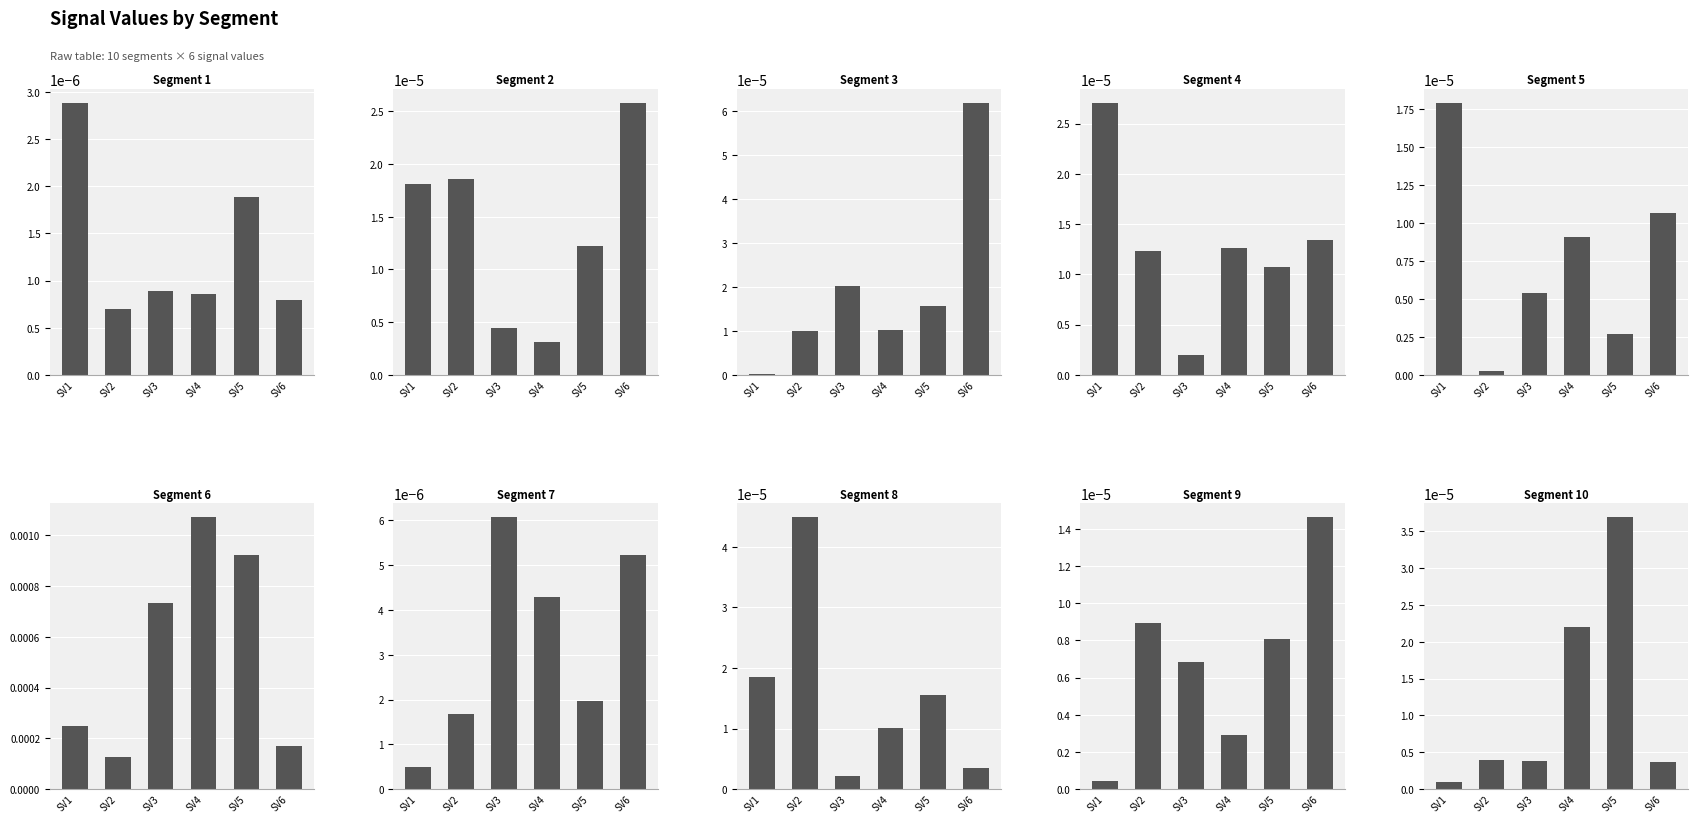

How many data points does each series have?

10